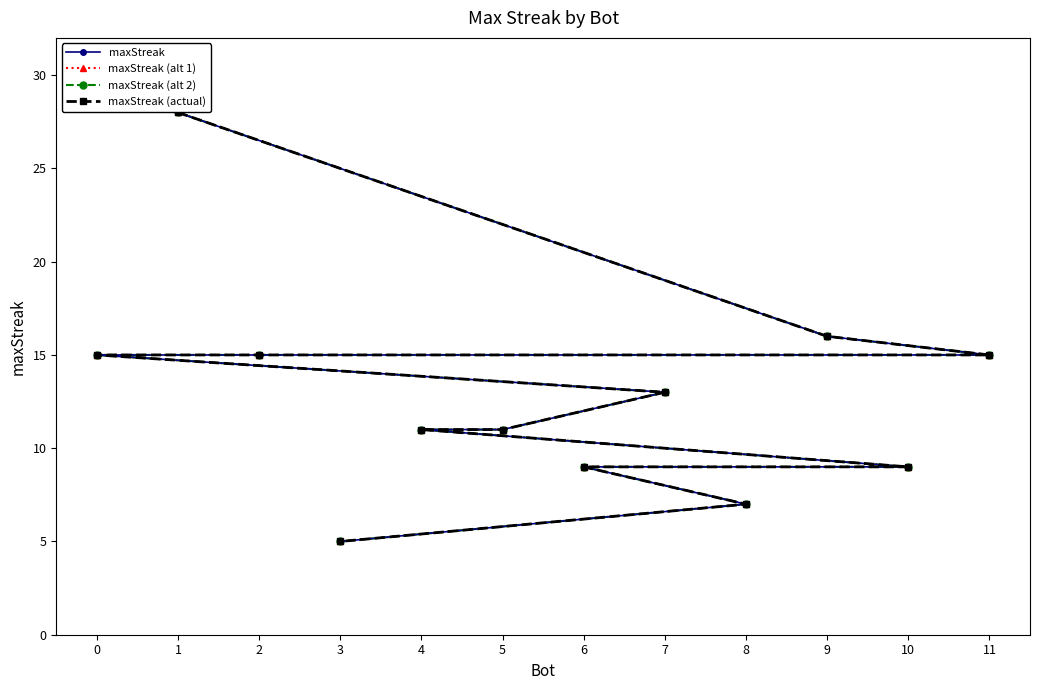

At which label does maxStreak (alt 1) reach its peak?

1